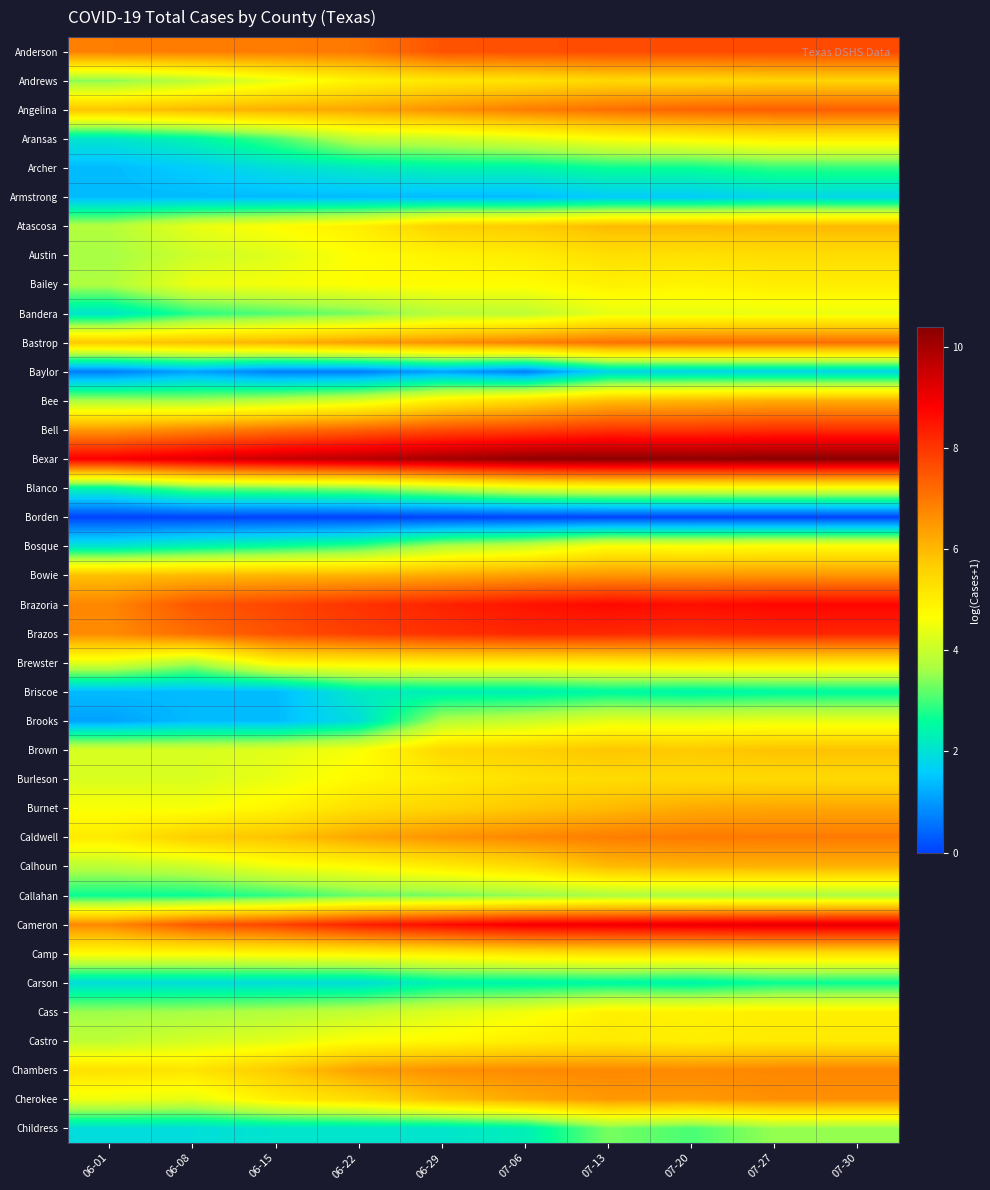

Reading left to right, list all the values displayed in this chart.

Anderson: 06-01=6.9	06-08=6.9	06-15=6.9	06-22=7.0	06-29=7.6	07-06=7.6	07-13=7.7	07-20=7.7	07-27=7.7	07-30=7.7
Andrews: 06-01=3.4	06-08=3.9	06-15=4.4	06-22=4.9	06-29=5.1	07-06=5.2	07-13=5.5	07-20=5.4	07-27=5.5	07-30=5.5
Angelina: 06-01=5.8	06-08=6.0	06-15=6.2	06-22=6.3	06-29=6.6	07-06=6.9	07-13=7.1	07-20=7.3	07-27=7.4	07-30=7.4
Aransas: 06-01=2.1	06-08=2.4	06-15=3.0	06-22=3.9	06-29=4.0	07-06=4.3	07-13=4.7	07-20=4.8	07-27=5.0	07-30=5.0
Archer: 06-01=1.4	06-08=1.6	06-15=1.9	06-22=2.2	06-29=2.4	07-06=2.4	07-13=2.6	07-20=2.6	07-27=2.9	07-30=2.9
Armstrong: 06-01=1.4	06-08=1.4	06-15=1.4	06-22=1.4	06-29=1.4	07-06=1.4	07-13=1.6	07-20=1.6	07-27=1.8	07-30=1.8
Atascosa: 06-01=3.8	06-08=4.4	06-15=4.7	06-22=5.0	06-29=5.6	07-06=5.7	07-13=6.0	07-20=6.0	07-27=6.0	07-30=6.0
Austin: 06-01=3.6	06-08=4.1	06-15=4.3	06-22=4.7	06-29=4.9	07-06=5.0	07-13=5.3	07-20=5.3	07-27=5.4	07-30=5.4
Bailey: 06-01=3.7	06-08=4.5	06-15=4.6	06-22=4.7	06-29=4.7	07-06=4.7	07-13=5.0	07-20=4.9	07-27=5.0	07-30=5.0
Bandera: 06-01=2.1	06-08=2.8	06-15=3.1	06-22=3.3	06-29=3.8	07-06=3.9	07-13=4.4	07-20=4.4	07-27=4.4	07-30=4.4
Bastrop: 06-01=5.7	06-08=5.9	06-15=6.1	06-22=6.4	06-29=6.6	07-06=6.9	07-13=7.1	07-20=7.1	07-27=7.2	07-30=7.2
Baylor: 06-01=0.7	06-08=1.1	06-15=0.7	06-22=0.7	06-29=1.1	07-06=0.7	07-13=1.8	07-20=1.8	07-27=1.8	07-30=1.8
Bee: 06-01=3.7	06-08=3.6	06-15=3.9	06-22=4.2	06-29=5.0	07-06=5.4	07-13=5.9	07-20=6.0	07-27=6.2	07-30=6.2
Bell: 06-01=6.5	06-08=6.8	06-15=7.1	06-22=7.3	06-29=7.6	07-06=7.8	07-13=8.0	07-20=8.0	07-27=8.1	07-30=8.1
Bexar: 06-01=8.9	06-08=9.2	06-15=9.6	06-22=9.8	06-29=10.1	07-06=10.3	07-13=10.4	07-20=10.3	07-27=10.4	07-30=10.4
Blanco: 06-01=2.5	06-08=3.2	06-15=3.3	06-22=3.5	06-29=3.9	07-06=4.3	07-13=4.5	07-20=4.5	07-27=4.5	07-30=4.5
Borden: 06-01=0.0	06-08=0.0	06-15=0.0	06-22=0.0	06-29=0.0	07-06=0.0	07-13=0.0	07-20=0.0	07-27=0.0	07-30=0.0
Bosque: 06-01=2.1	06-08=2.4	06-15=2.6	06-22=2.9	06-29=3.7	07-06=4.0	07-13=4.7	07-20=4.6	07-27=4.7	07-30=4.7
Bowie: 06-01=5.9	06-08=6.0	06-15=6.1	06-22=6.1	06-29=6.2	07-06=6.4	07-13=6.5	07-20=6.5	07-27=6.5	07-30=6.5
Brazoria: 06-01=6.8	06-08=7.5	06-15=7.8	06-22=8.1	06-29=8.3	07-06=8.5	07-13=8.7	07-20=8.6	07-27=8.7	07-30=8.7
Brazos: 06-01=6.7	06-08=7.2	06-15=7.6	06-22=7.9	06-29=8.1	07-06=8.2	07-13=8.2	07-20=8.1	07-27=8.2	07-30=8.2
Brewster: 06-01=4.3	06-08=3.7	06-15=4.9	06-22=5.0	06-29=5.0	07-06=5.0	07-13=5.1	07-20=5.2	07-27=5.2	07-30=5.2
Briscoe: 06-01=1.4	06-08=1.4	06-15=1.4	06-22=2.2	06-29=2.3	07-06=2.3	07-13=2.5	07-20=2.4	07-27=2.5	07-30=2.5
Brooks: 06-01=1.1	06-08=1.4	06-15=1.4	06-22=1.9	06-29=3.7	07-06=4.0	07-13=4.4	07-20=4.3	07-27=4.4	07-30=4.4
Brown: 06-01=4.2	06-08=4.2	06-15=4.3	06-22=4.6	06-29=5.5	07-06=5.6	07-13=5.8	07-20=5.7	07-27=5.9	07-30=5.9
Burleson: 06-01=4.2	06-08=4.2	06-15=4.4	06-22=4.8	06-29=5.0	07-06=5.3	07-13=5.4	07-20=5.4	07-27=5.4	07-30=5.4
Burnet: 06-01=4.6	06-08=4.6	06-15=4.9	06-22=5.3	06-29=5.5	07-06=5.8	07-13=6.0	07-20=6.2	07-27=6.3	07-30=6.3
Caldwell: 06-01=5.1	06-08=5.7	06-15=5.8	06-22=6.3	06-29=6.6	07-06=6.7	07-13=6.9	07-20=7.0	07-27=7.0	07-30=7.0
Calhoun: 06-01=3.9	06-08=4.0	06-15=4.5	06-22=4.7	06-29=5.0	07-06=5.4	07-13=6.0	07-20=6.1	07-27=6.1	07-30=6.1
Callahan: 06-01=2.6	06-08=2.6	06-15=2.9	06-22=3.3	06-29=3.3	07-06=3.5	07-13=3.7	07-20=3.7	07-27=3.7	07-30=3.7
Cameron: 06-01=6.7	06-08=7.5	06-15=7.8	06-22=8.3	06-29=8.7	07-06=9.0	07-13=9.0	07-20=9.1	07-27=9.2	07-30=9.2
Camp: 06-01=4.7	06-08=4.7	06-15=4.8	06-22=4.9	06-29=5.0	07-06=5.2	07-13=5.3	07-20=5.2	07-27=5.3	07-30=5.3
Carson: 06-01=1.9	06-08=1.9	06-15=1.9	06-22=1.9	06-29=2.4	07-06=2.4	07-13=2.5	07-20=2.4	07-27=2.6	07-30=2.6
Cass: 06-01=3.6	06-08=3.6	06-15=3.7	06-22=3.9	06-29=4.3	07-06=4.5	07-13=4.9	07-20=4.9	07-27=5.0	07-30=5.0
Castro: 06-01=3.9	06-08=4.2	06-15=4.3	06-22=4.7	06-29=4.8	07-06=5.0	07-13=5.1	07-20=5.0	07-27=5.1	07-30=5.1
Chambers: 06-01=5.3	06-08=5.2	06-15=5.7	06-22=6.4	06-29=6.6	07-06=6.7	07-13=6.7	07-20=6.7	07-27=6.8	07-30=6.8
Cherokee: 06-01=4.5	06-08=4.4	06-15=5.0	06-22=5.4	06-29=5.9	07-06=6.2	07-13=6.5	07-20=6.5	07-27=6.6	07-30=6.6
Childress: 06-01=1.9	06-08=1.9	06-15=2.1	06-22=2.1	06-29=2.1	07-06=2.3	07-13=3.3	07-20=3.0	07-27=3.5	07-30=3.5